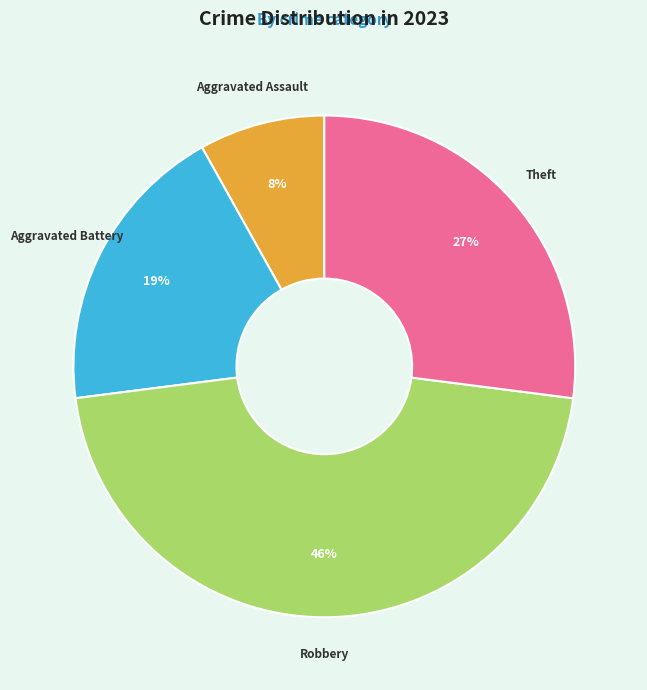

To the nearest percent, what is the average slice percentage?

25%